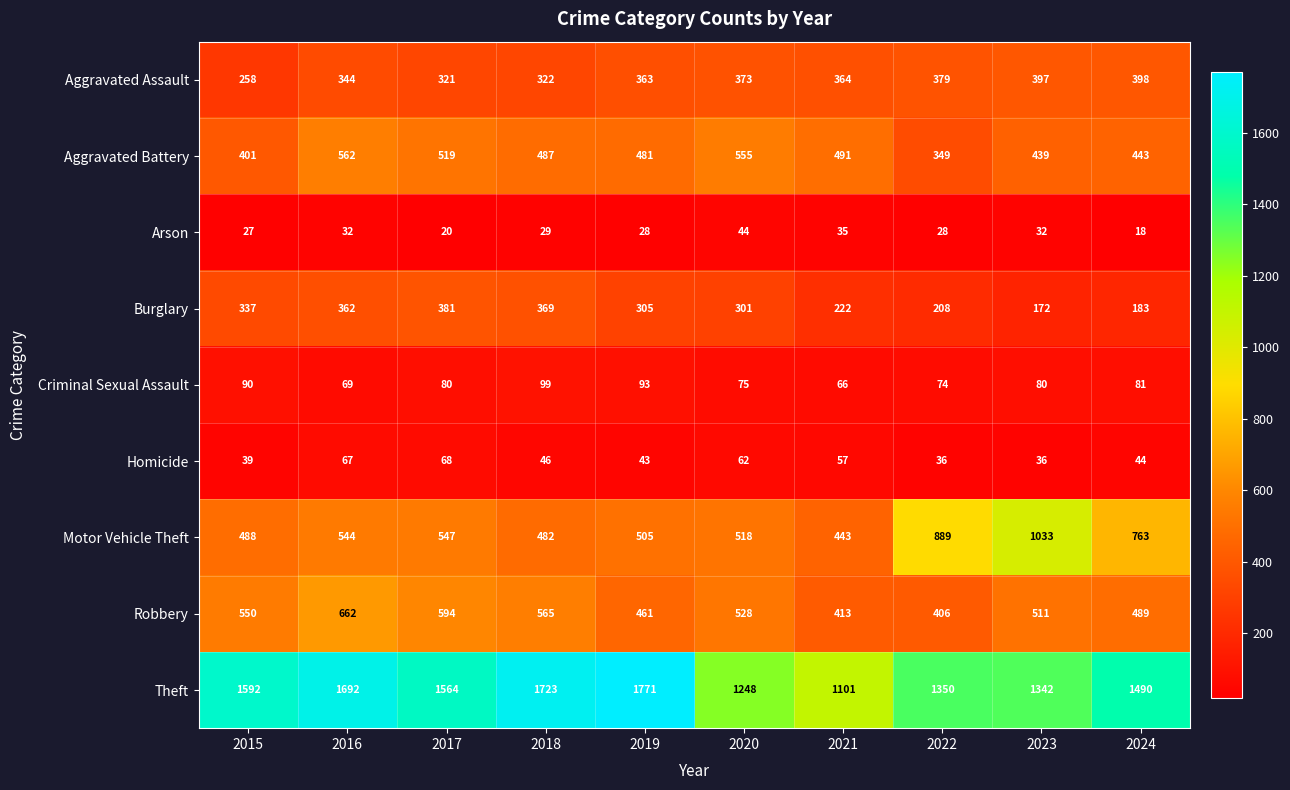

At 2016, list the series in order from smallest to largest.

Arson, Homicide, Criminal Sexual Assault, Aggravated Assault, Burglary, Motor Vehicle Theft, Aggravated Battery, Robbery, Theft